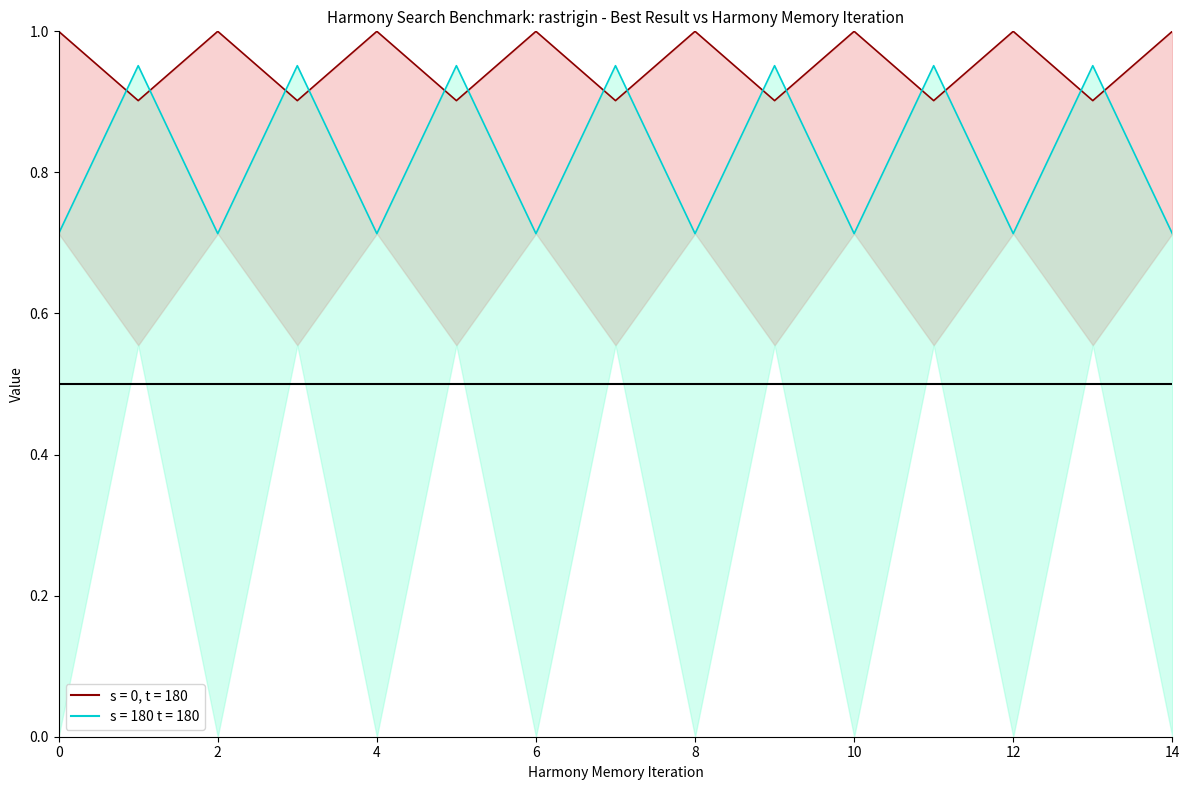

Does the chart display data point markers on the line(s)?

No